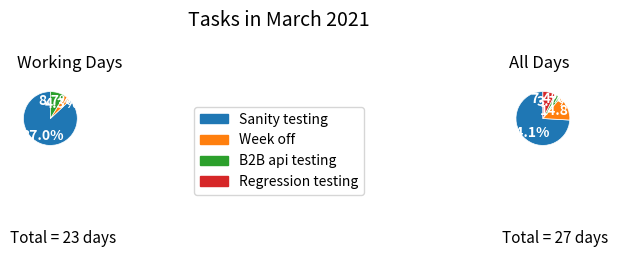

Rank the categories by value from lowest to highest.

B2B api testing, Regression testing, Week off, Sanity testing